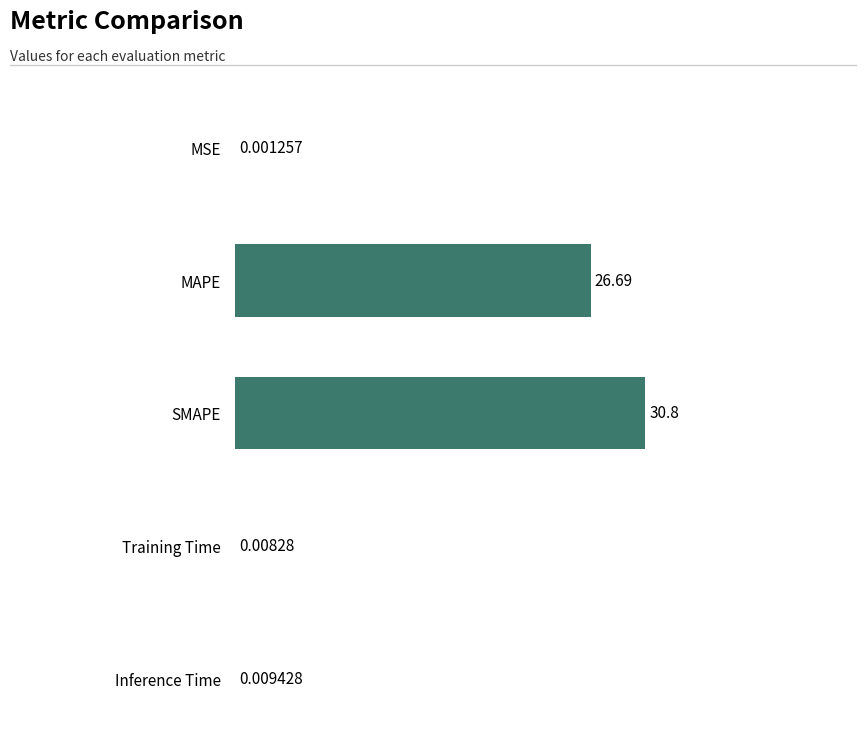

What is the sum of all values?

57.5